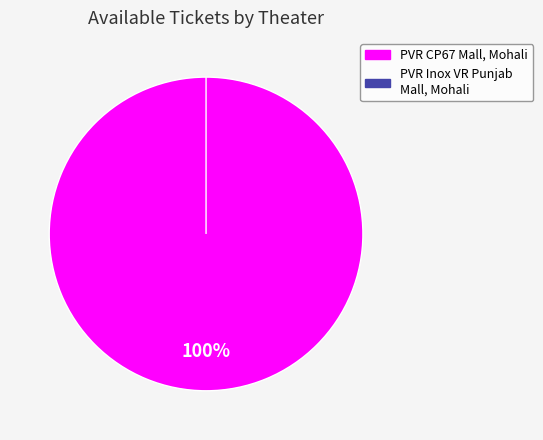

Does PVR Inox VR Punjab Mall, Mohali represent more than half of the total?

No